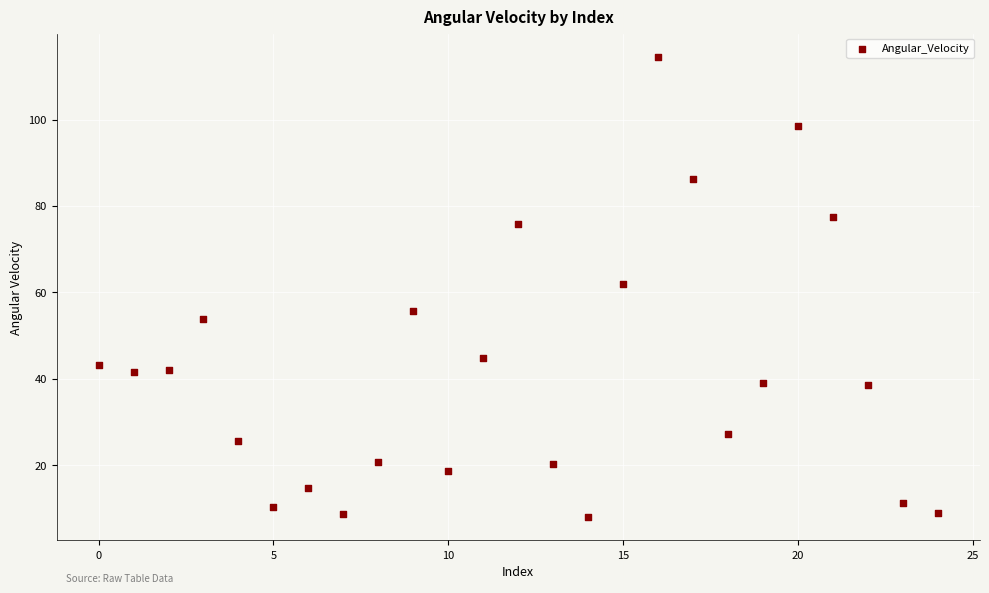

What is the range of Y values (max minus min)?

106.7